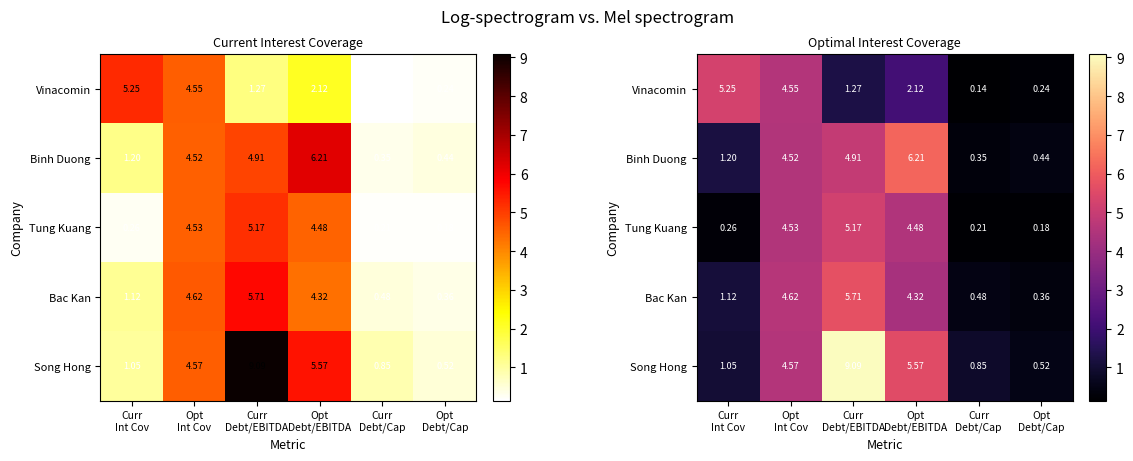

What is the minimum value for Bac Kan?

0.4